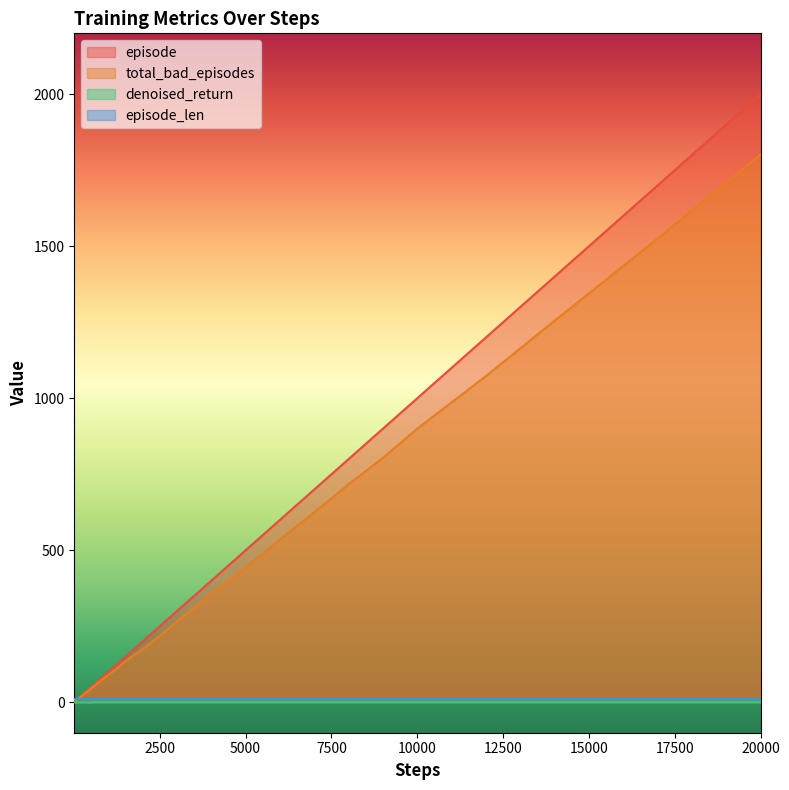

True or false: denoised_return and episode intersect in this chart.

False